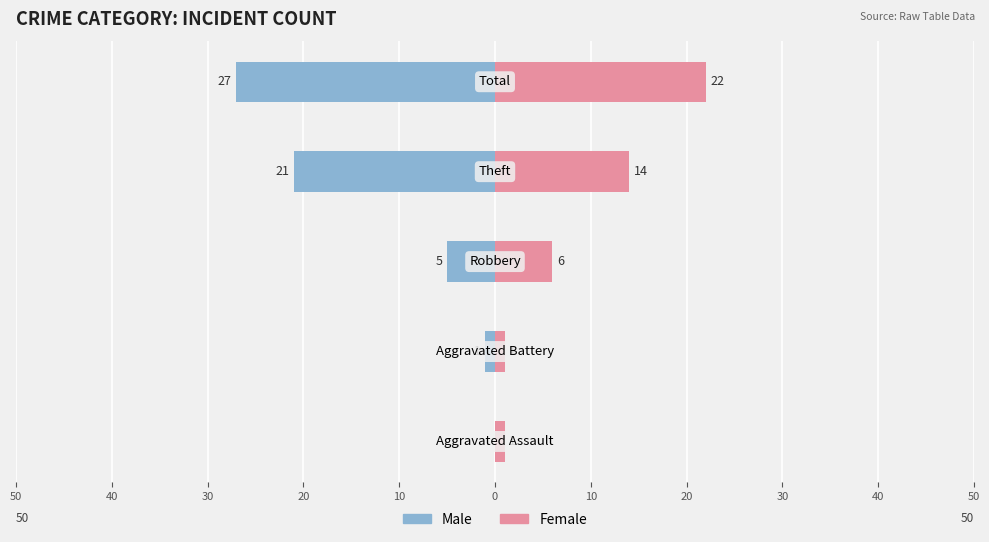

What is the value of the Female bar at the 2nd from the left?

1